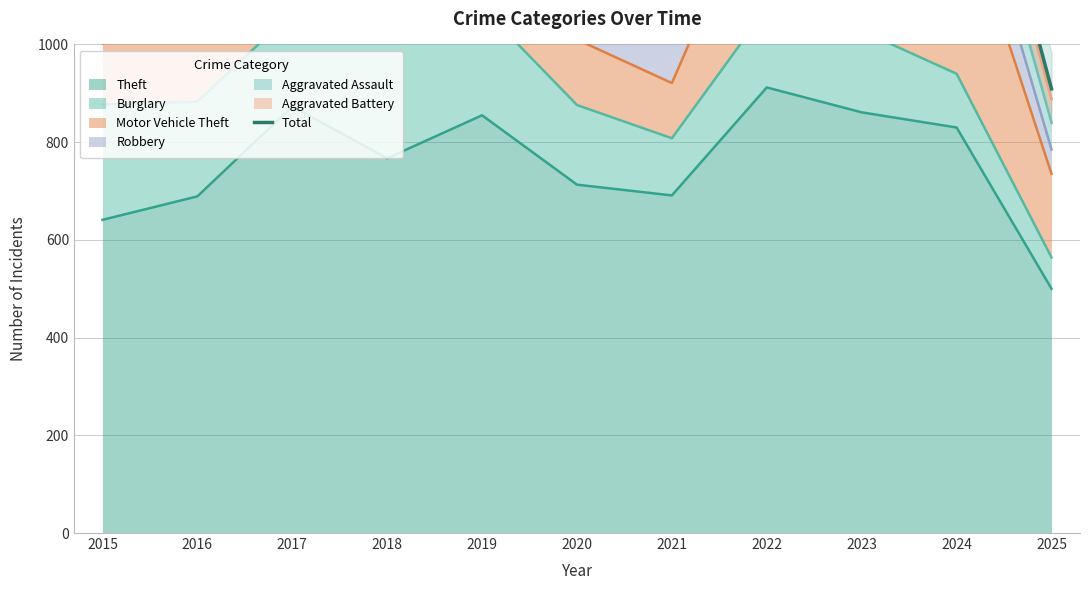

What is the highest value of the Theft series?

912